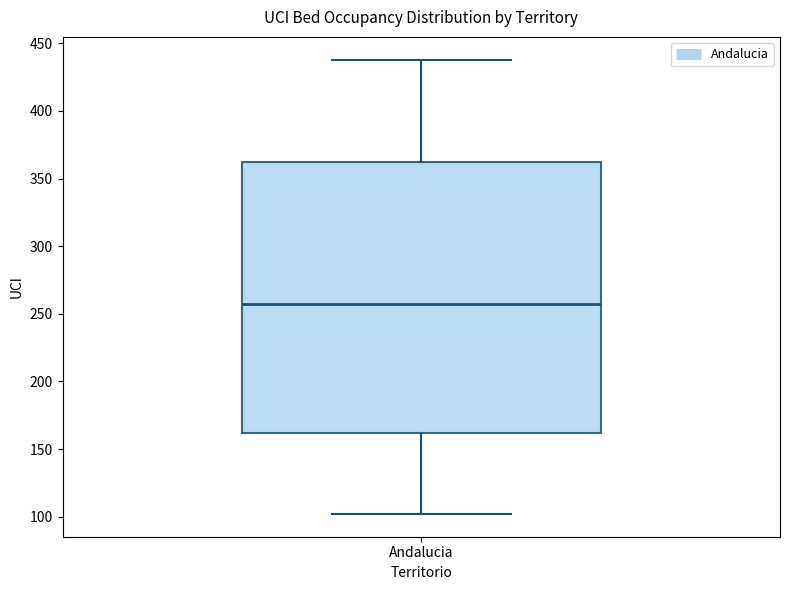

Transcribe this box plot: give where the median line is, the range the box spans, and where the two whiskers end, as read against the y-axis. The values are not printed on the chart, so give them approximately, as read against the axis.

median 255, box 160 to 360, whiskers 100 to 440